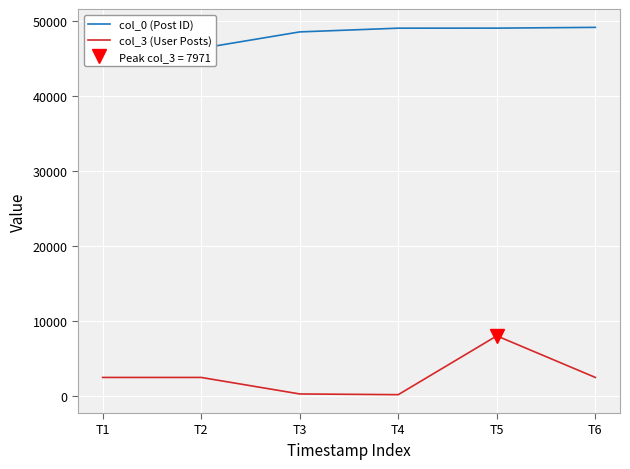

Rank the series by their average value, from highest to lowest.

col_0 (Post ID), col_3 (User Posts)